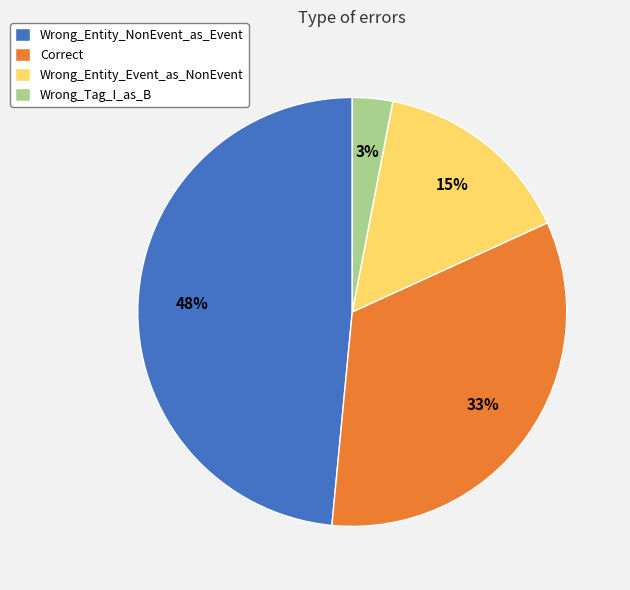

What is the smallest slice in the pie chart?

Wrong_Tag_I_as_B